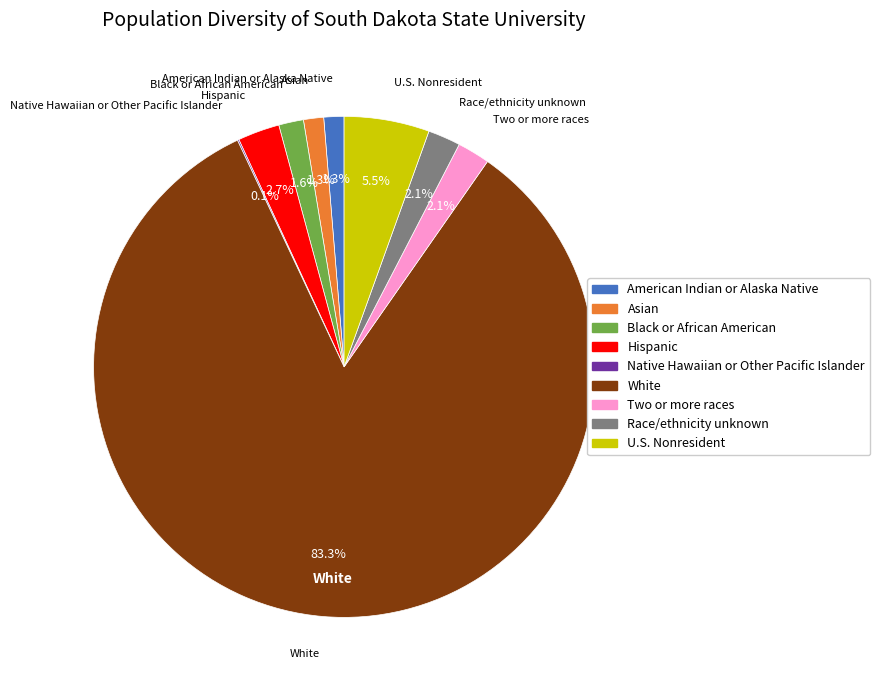

To the nearest percent, what is the average slice percentage?

11%